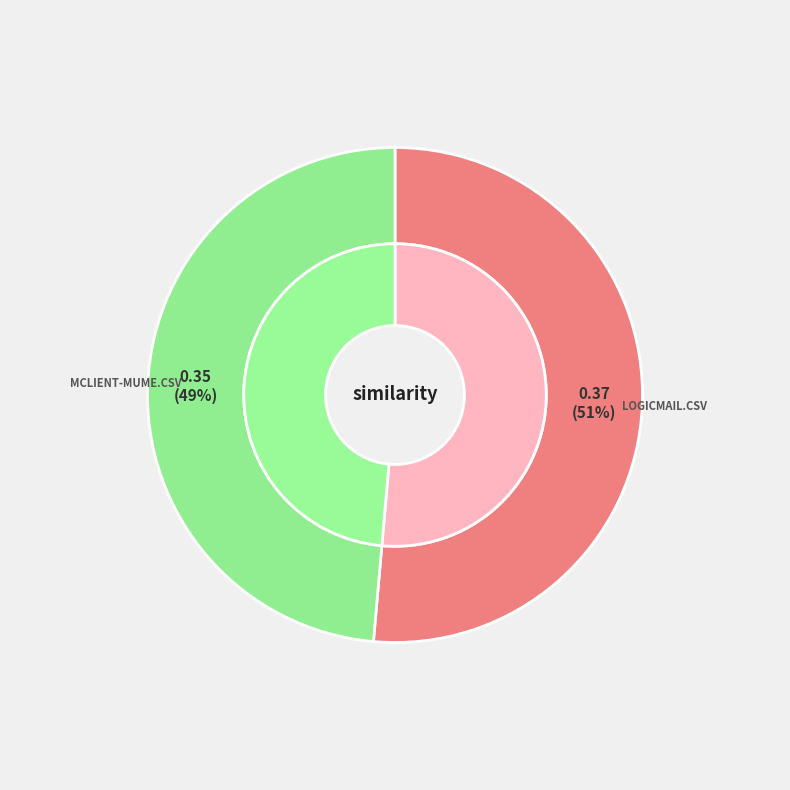

Is it true that mclient-mume.csv is 49% of the pie?

True